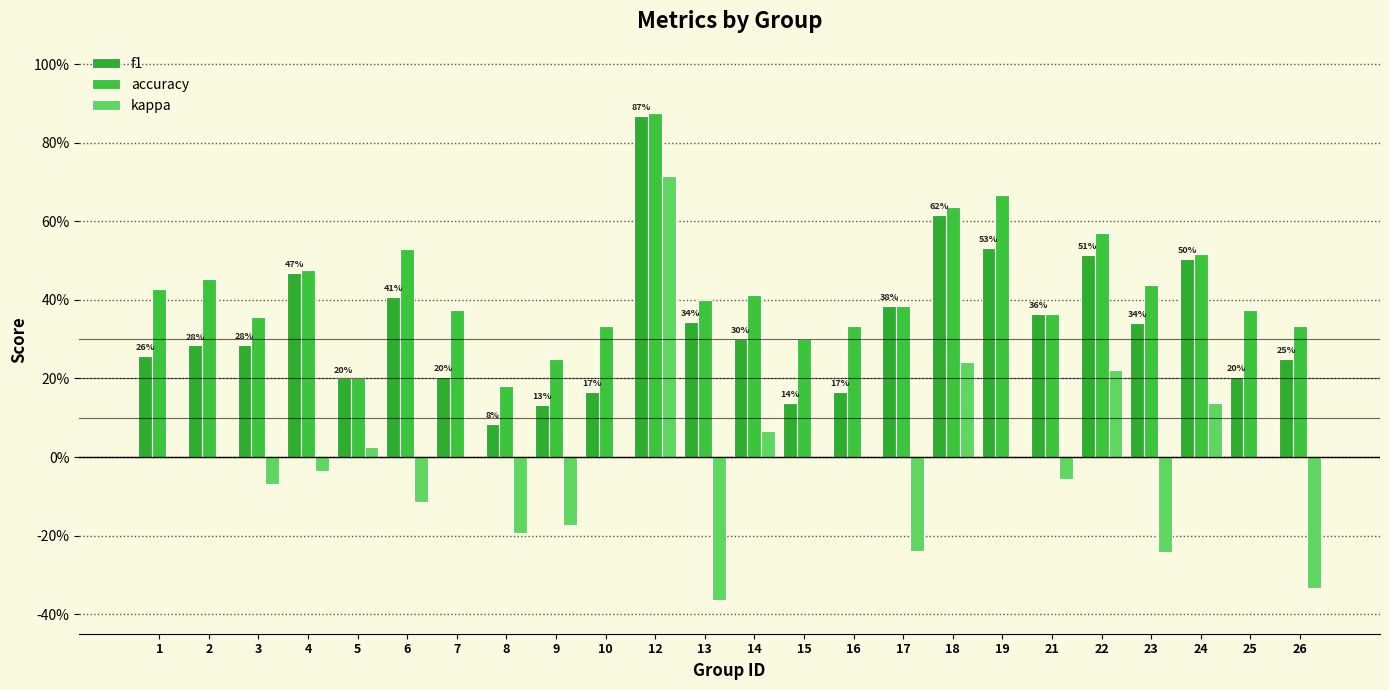

What is the spread (max minus min) of values at 10?

0.3